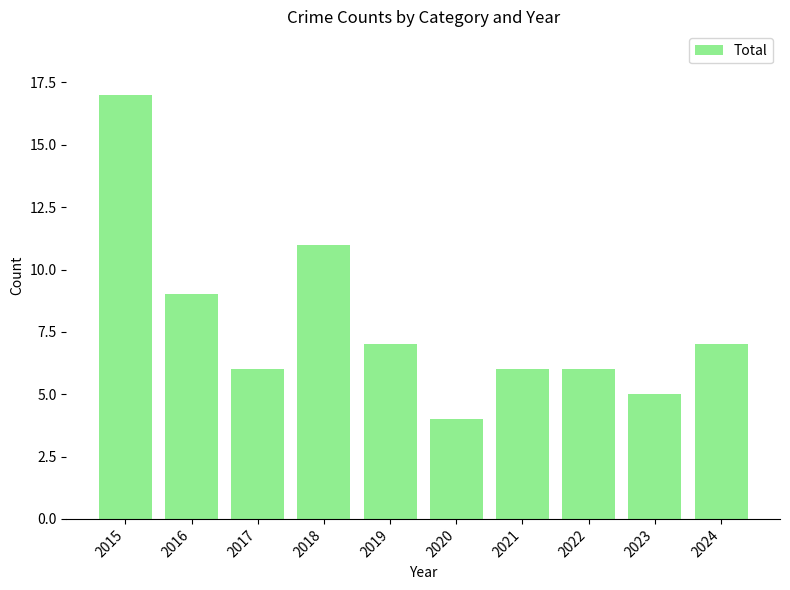

Are the bars grouped side by side (vs. stacked)?

No